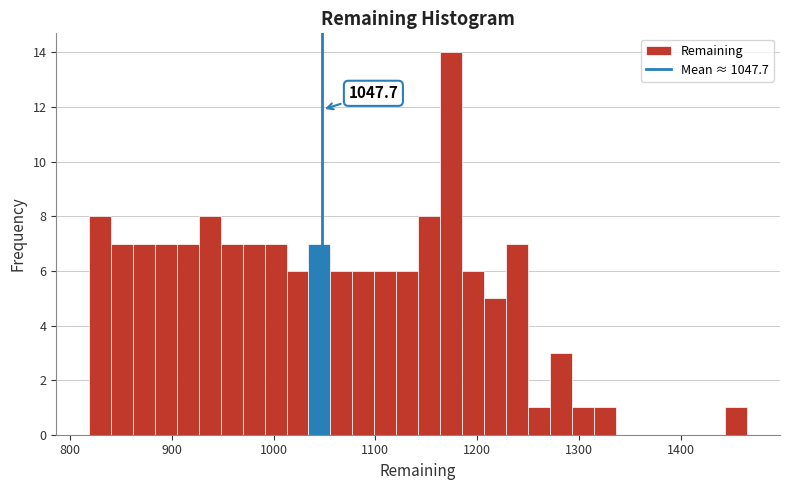

Around what value on the x-axis is the tallest bar? Give the approximate position of its centre, as read against the axis.

1170